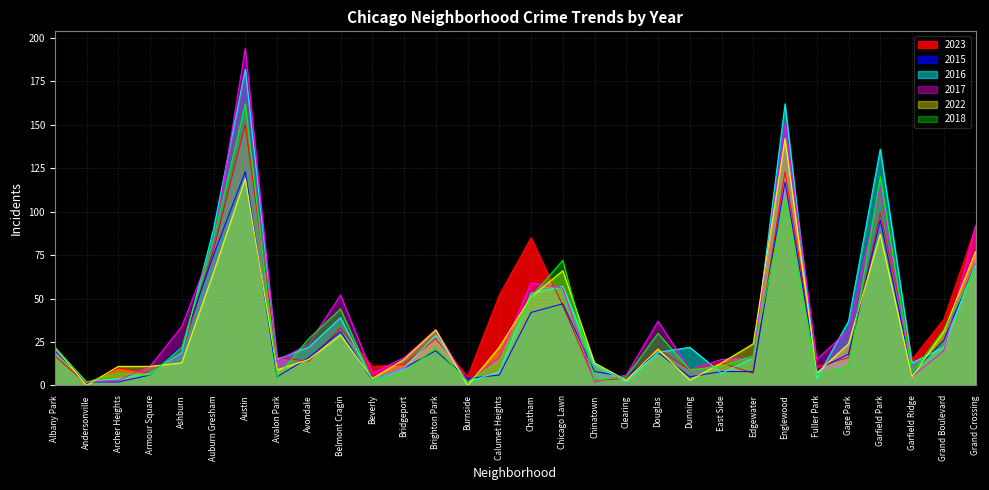

Which series has the largest total across all categories?

2017